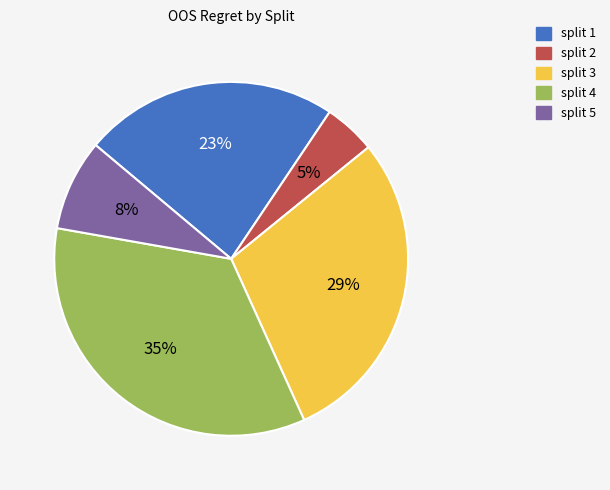

Combined, do split 5 and split 3 account for over 50%?

No